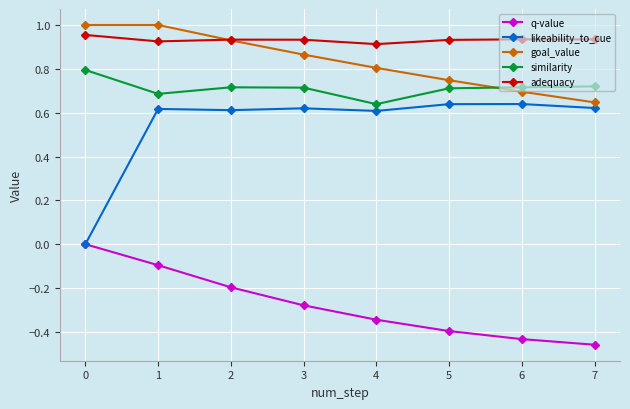

What is the sum of all adequacy values?

7.5